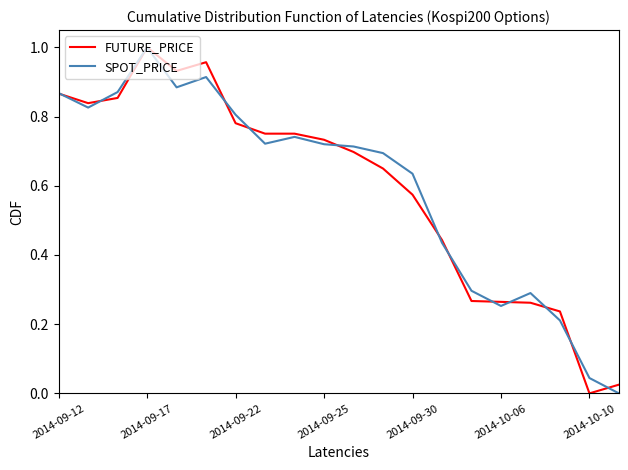

At which label does SPOT_PRICE reach its peak?

2014-09-17